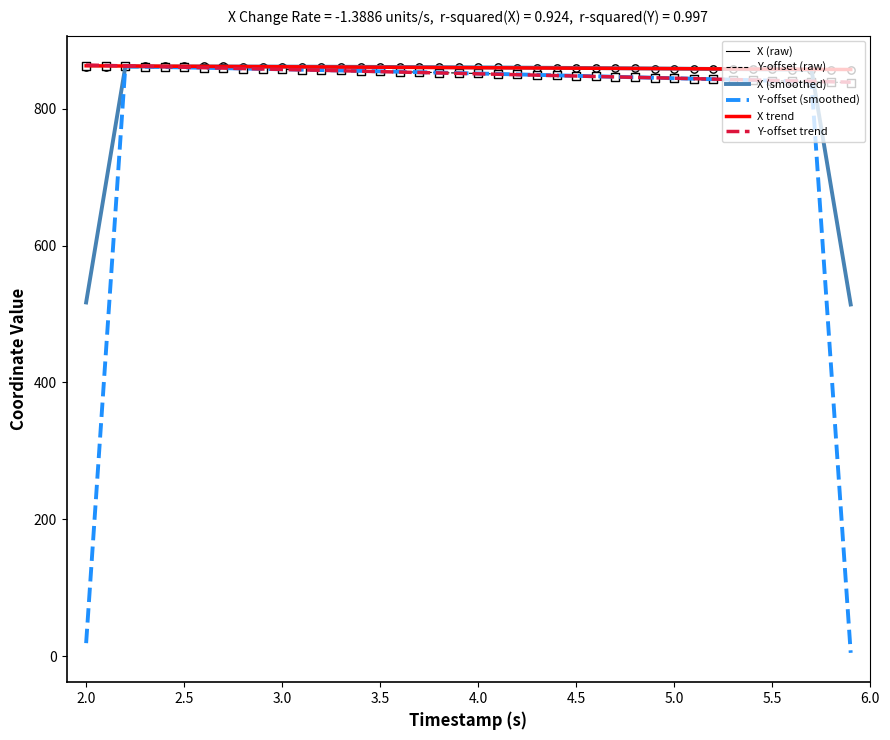

What are all the series names shown in the legend?

X (raw), Y-offset (raw), X (smoothed), Y-offset (smoothed), X trend, Y-offset trend